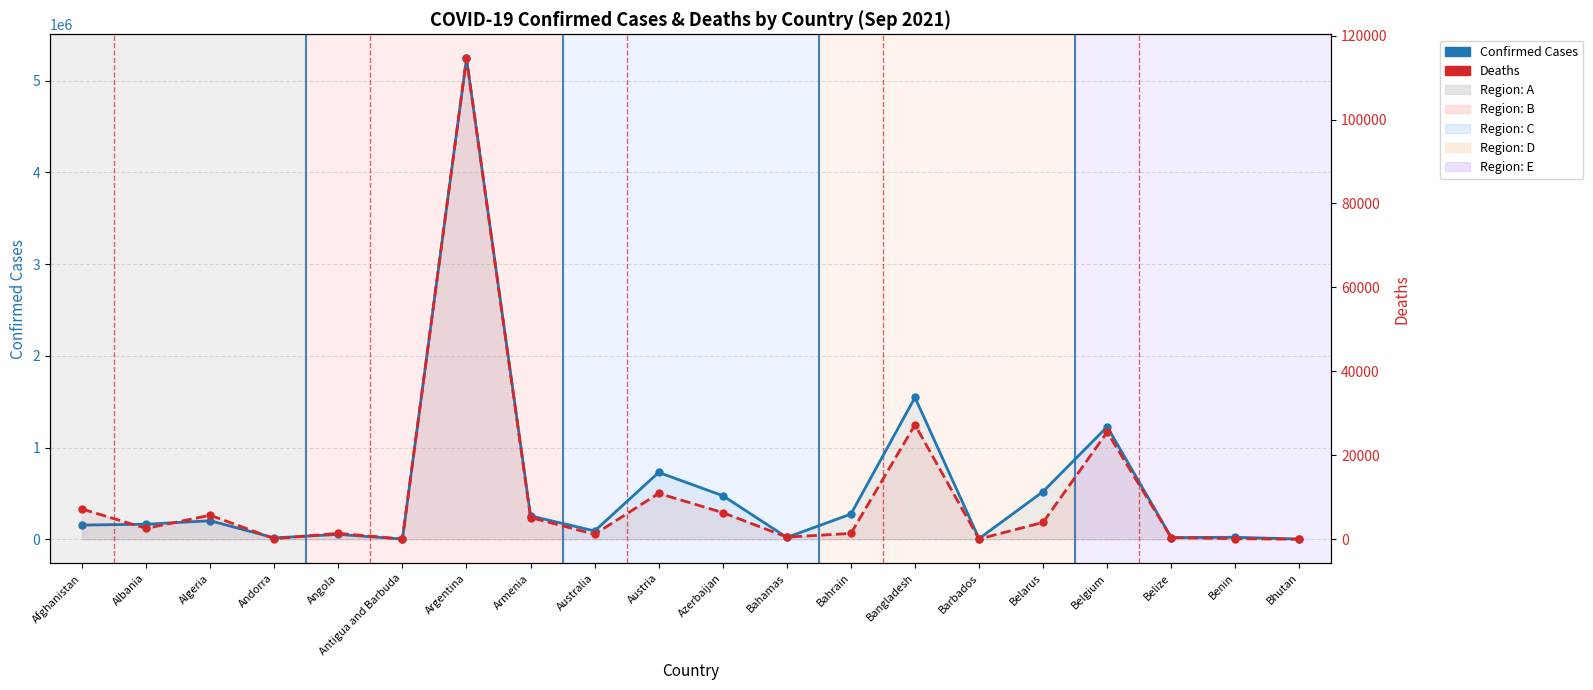

Rank the series by their average value, from highest to lowest.

Confirmed Cases, Deaths